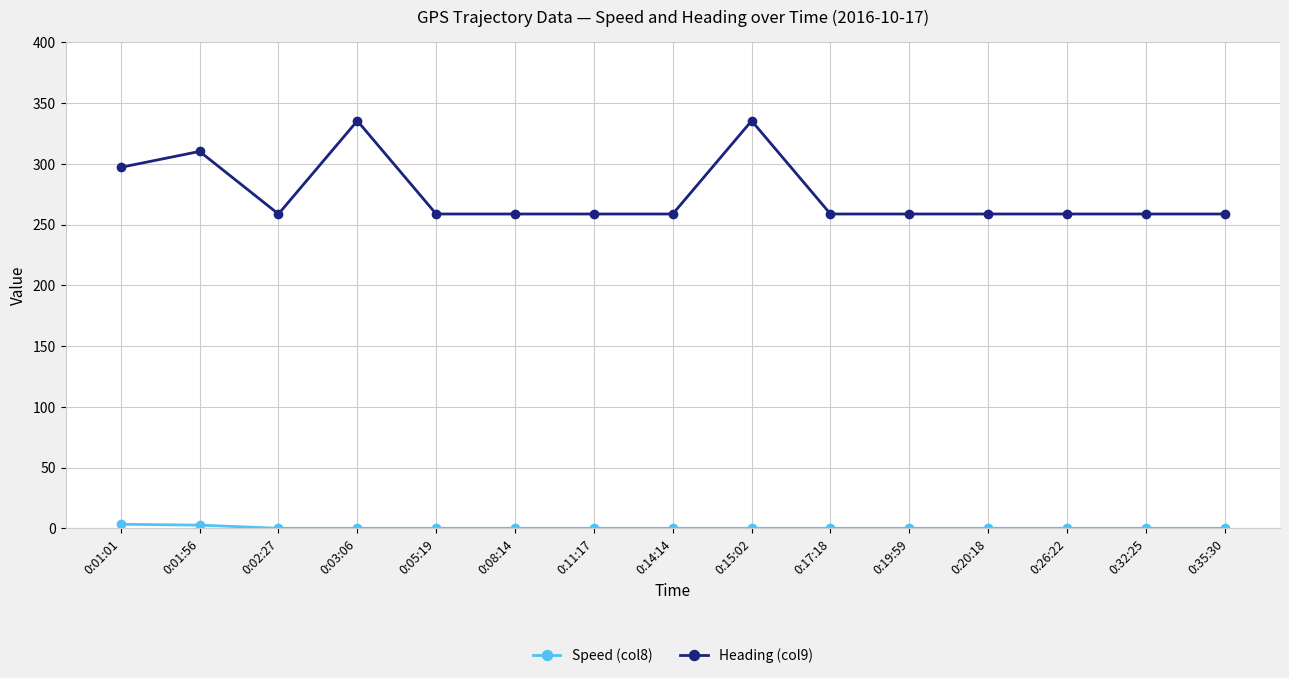

Is it true that Heading (col9) equals 115.8 at 0:02:27?

False